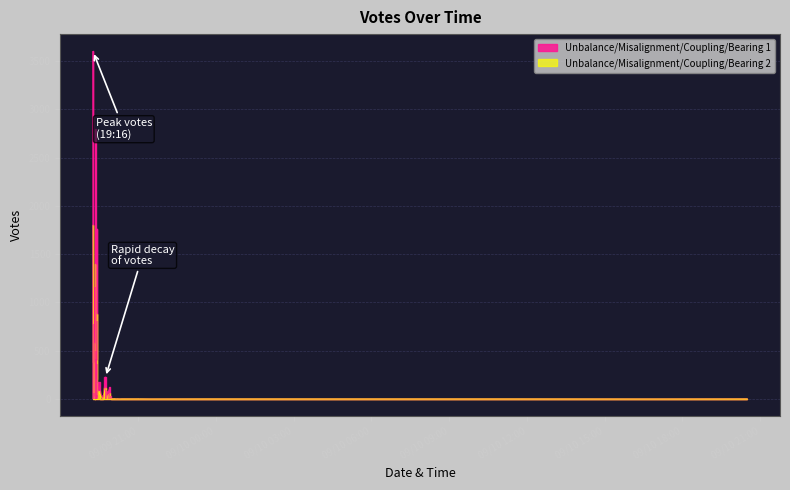

Which series has the largest total across all categories?

Unbalance/Misalignment/Coupling/Bearing 1